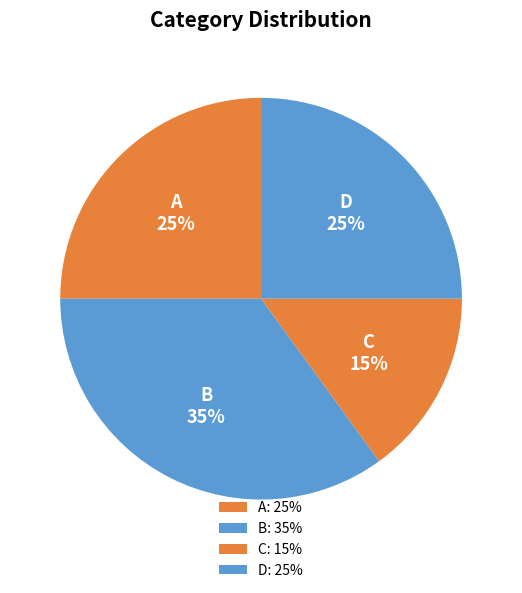

Do B and A together represent more than half of the pie?

Yes